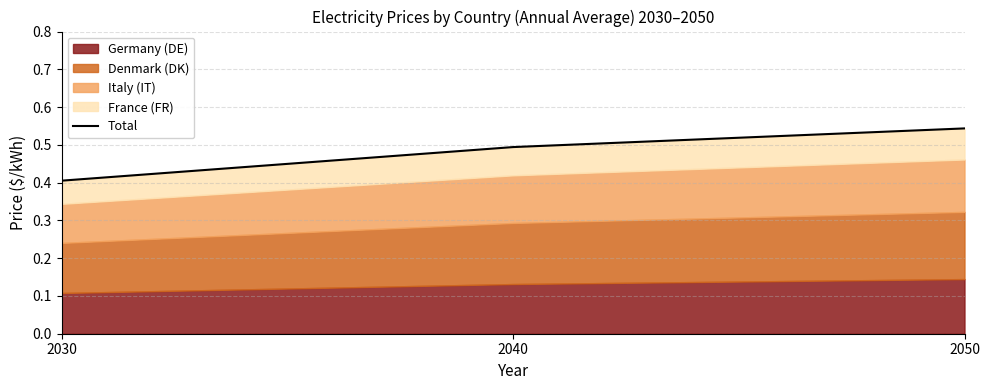

How many values are between 0 and 1?

3